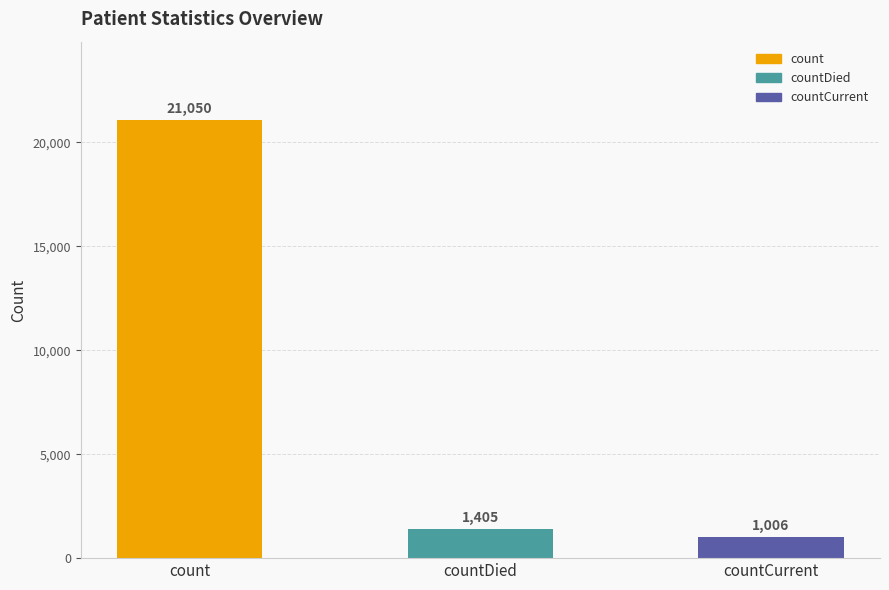

What value does the data have at count, to the nearest 50?

21050